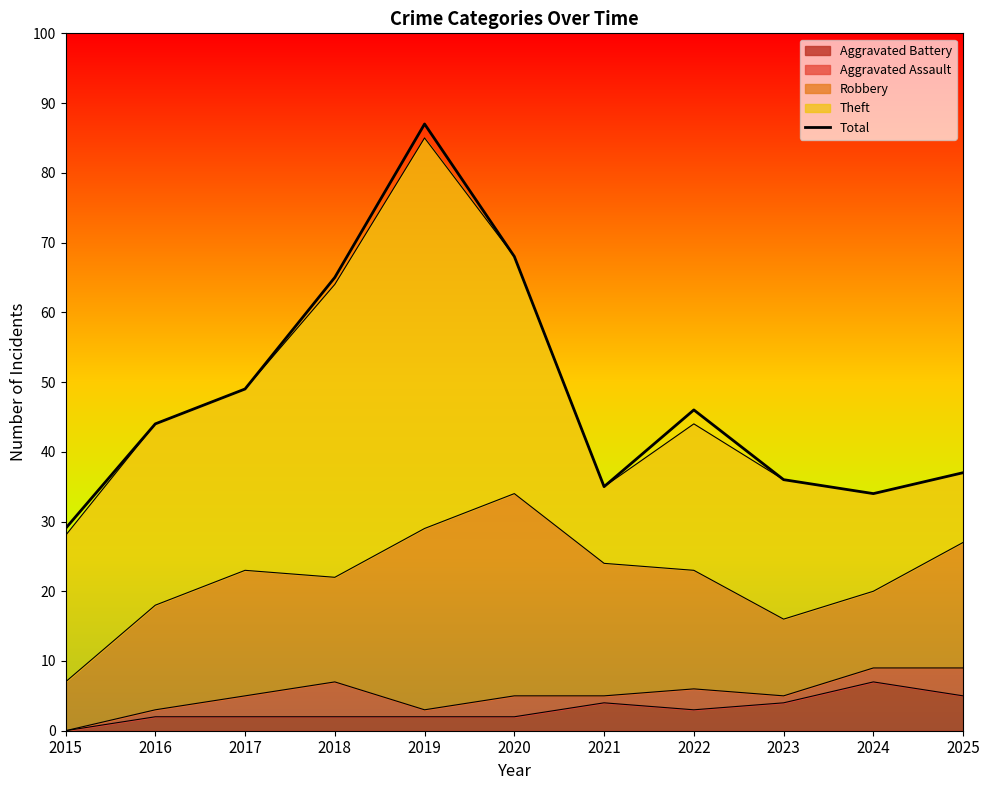

What is the sum of all Theft values?

281